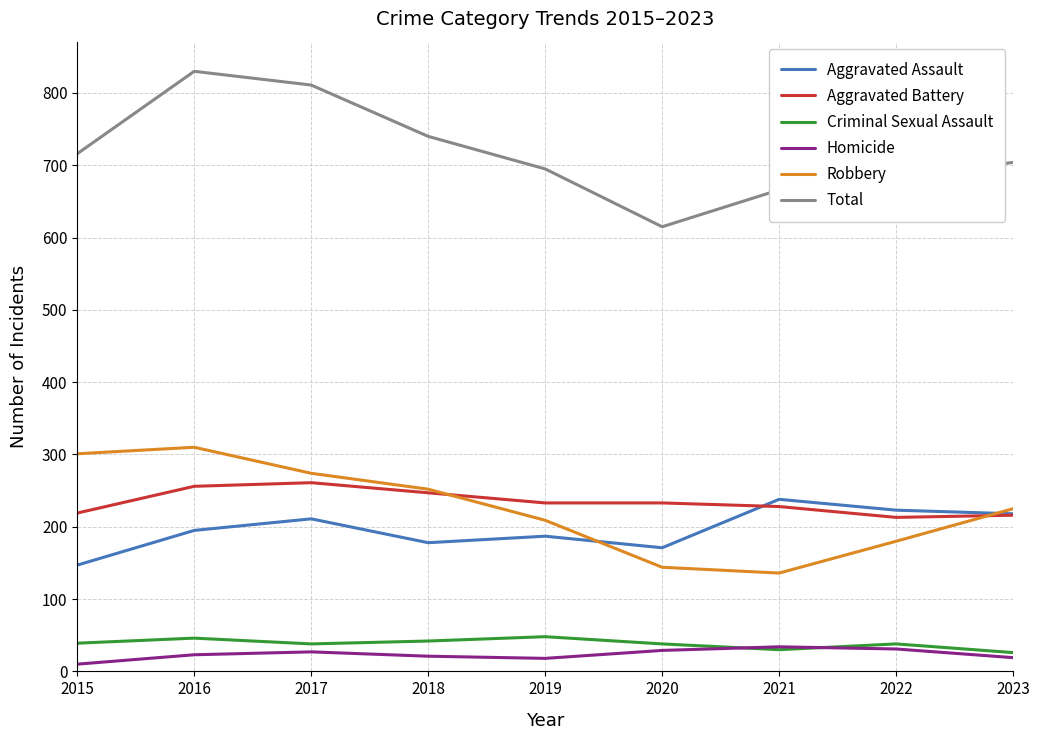

At which label does Total reach its peak?

2016